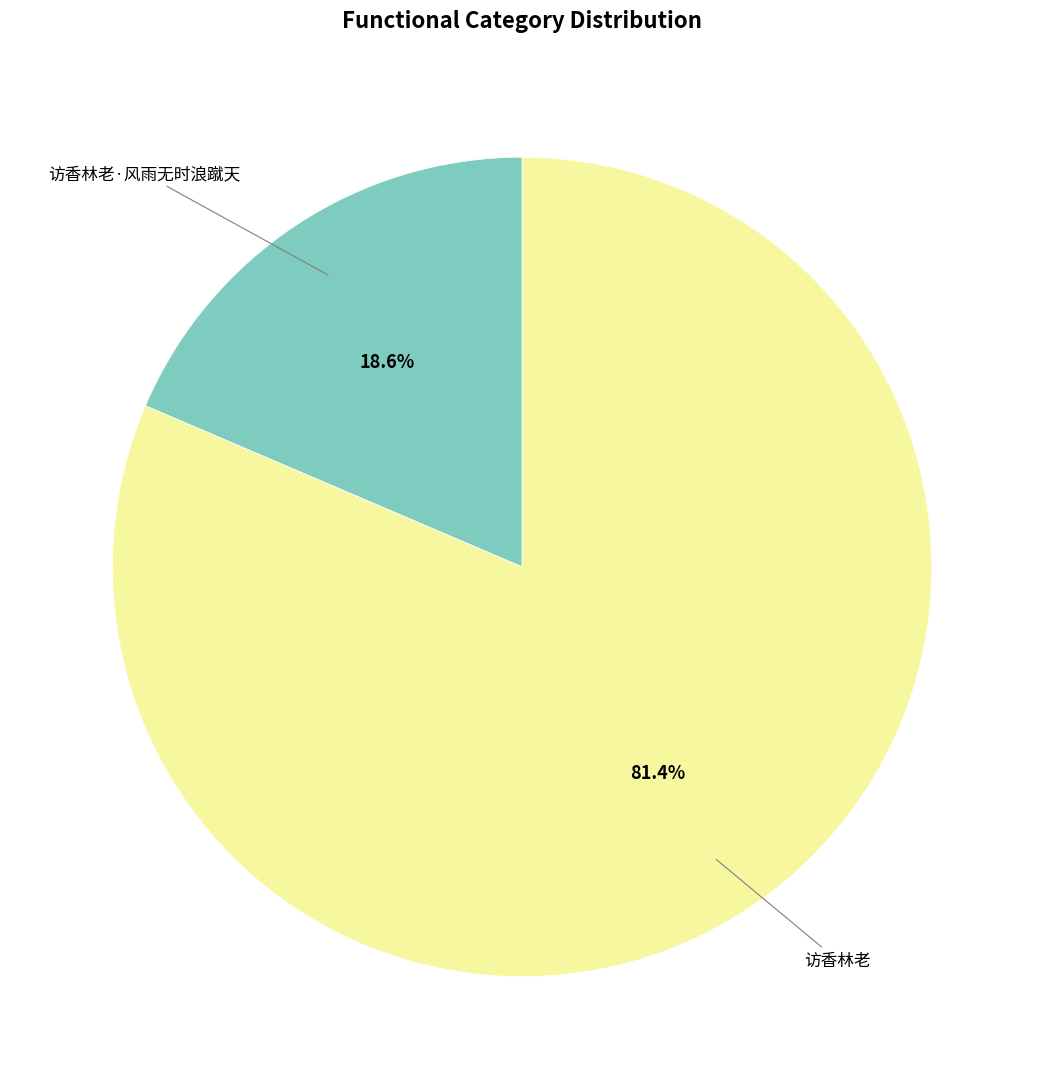

Does any single category account for the majority?

Yes